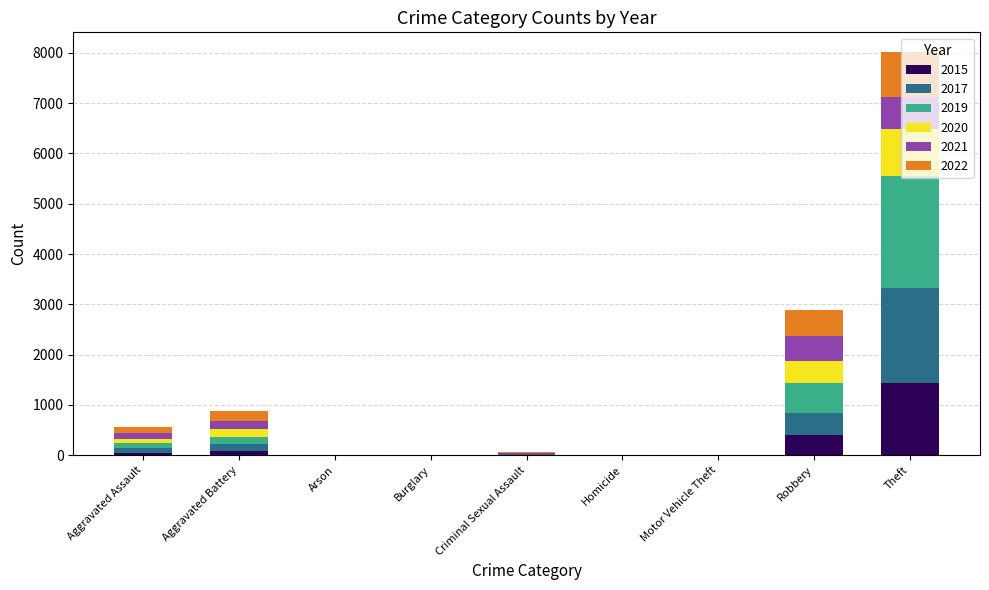

What is the maximum value for 2015?

1429